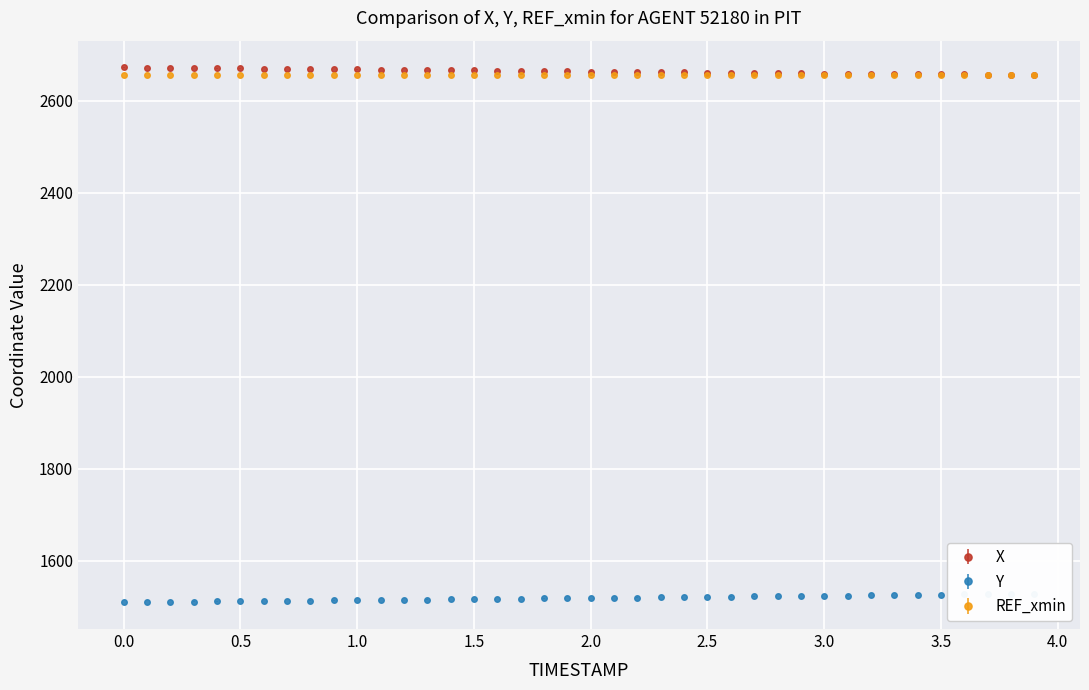

True or false: X has a value of 2661.0 at 25.

True